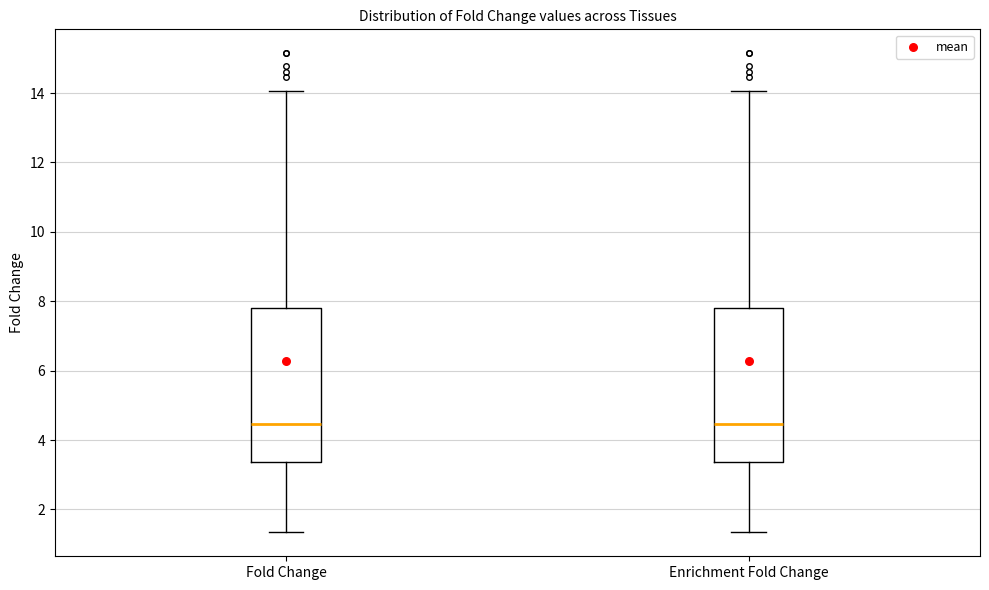

Reading left to right, read every box against the y-axis: the position of its median line, the range the box covers, and the ends of its whiskers. The values are not printed on the chart, so give them approximately, as read against the axis.

Fold Change: median 4.4, box 3.4 to 7.8, whiskers 1.4 to 14.0
Enrichment Fold Change: median 4.4, box 3.4 to 7.8, whiskers 1.4 to 14.0